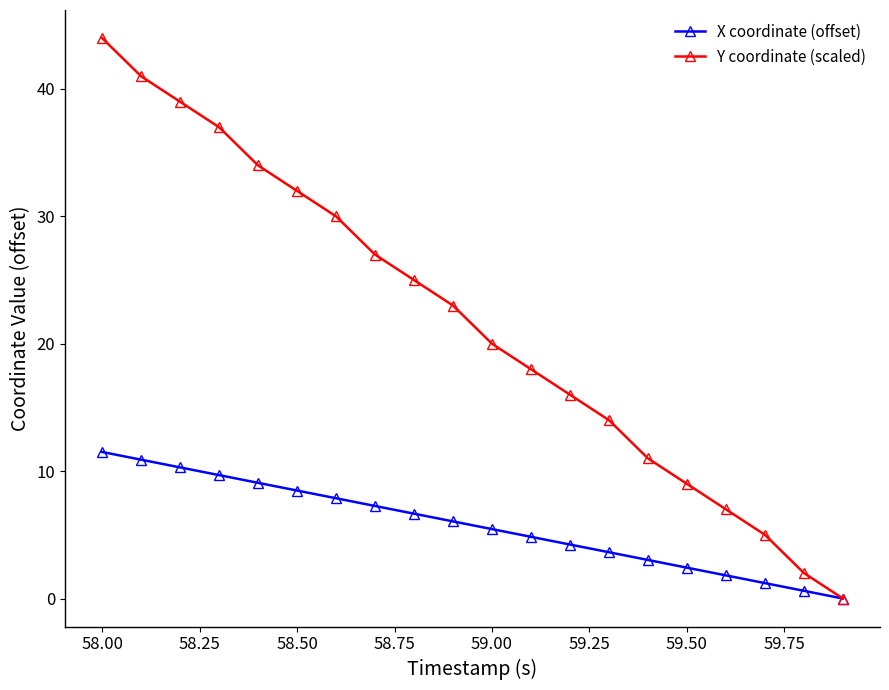

Which series has the largest total across all categories?

Y coordinate (scaled)